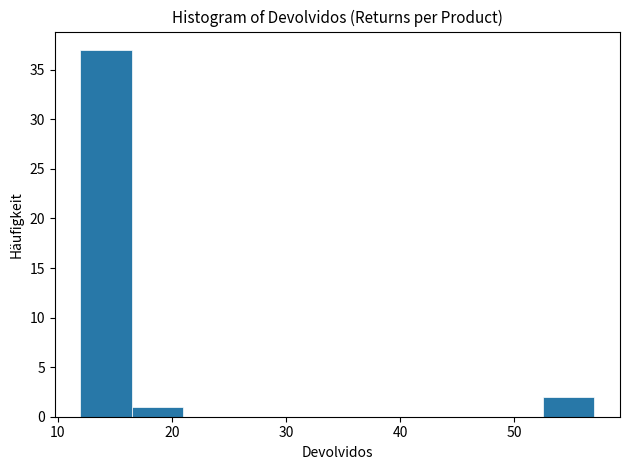

Over which range of the x-axis is the bar tallest?

12.0 to 16.5